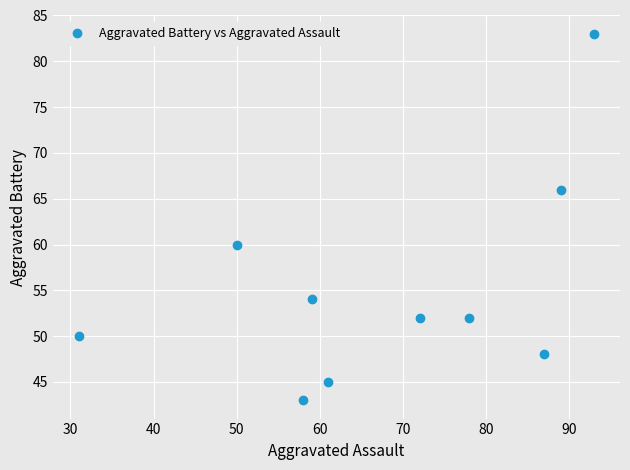

What is the average X value?

68